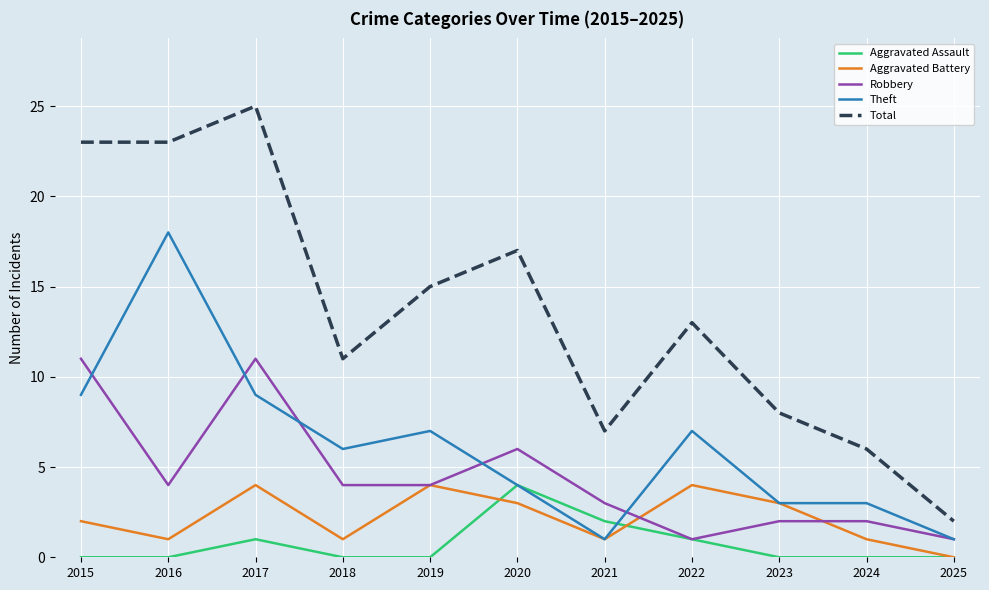

What are all the series names shown in the legend?

Aggravated Assault, Aggravated Battery, Robbery, Theft, Total